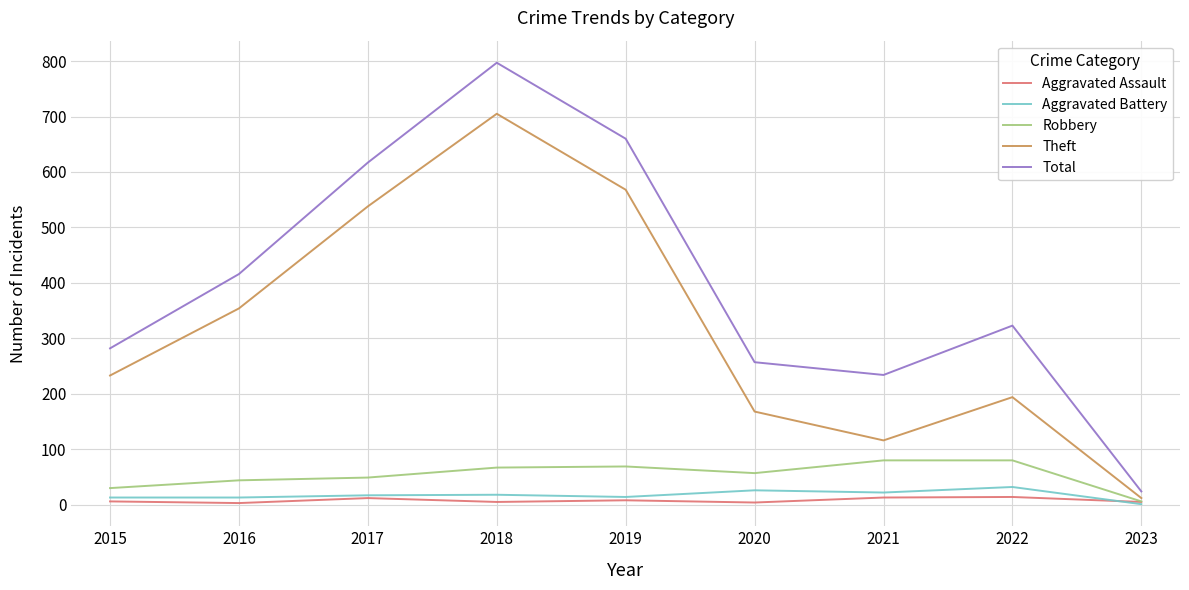

What are all the series names shown in the legend?

Aggravated Assault, Aggravated Battery, Robbery, Theft, Total